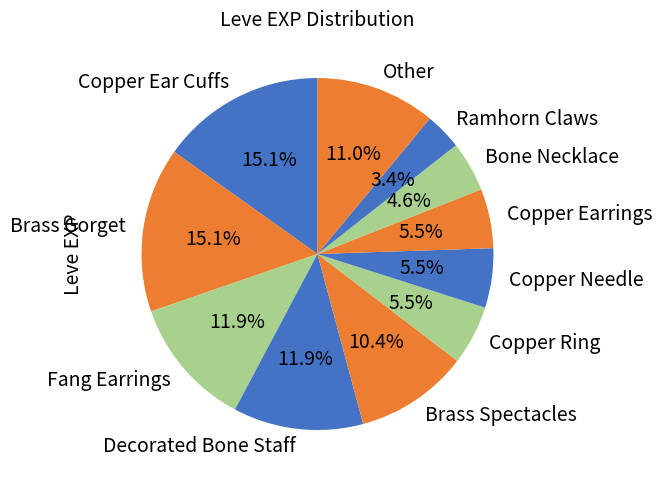

How many segments does this pie chart have?

11